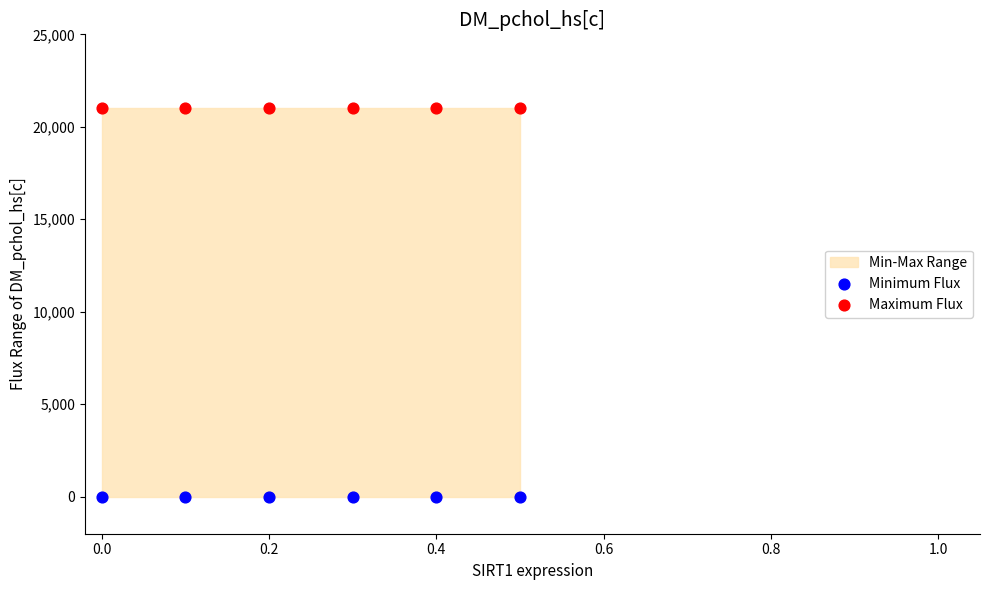

Which series reaches the minimum Y coordinate?

Minimum Flux